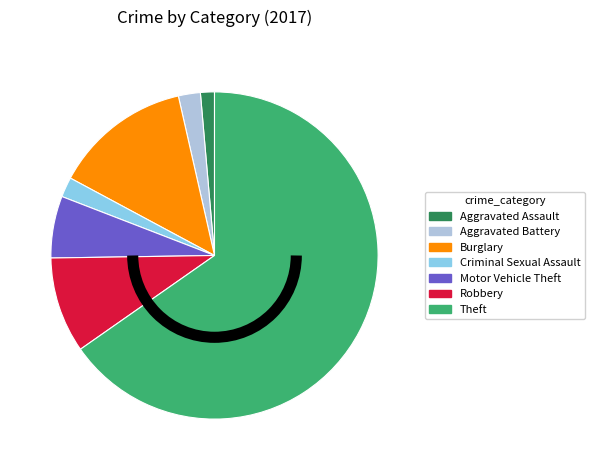

Is there a majority slice in this chart?

Yes